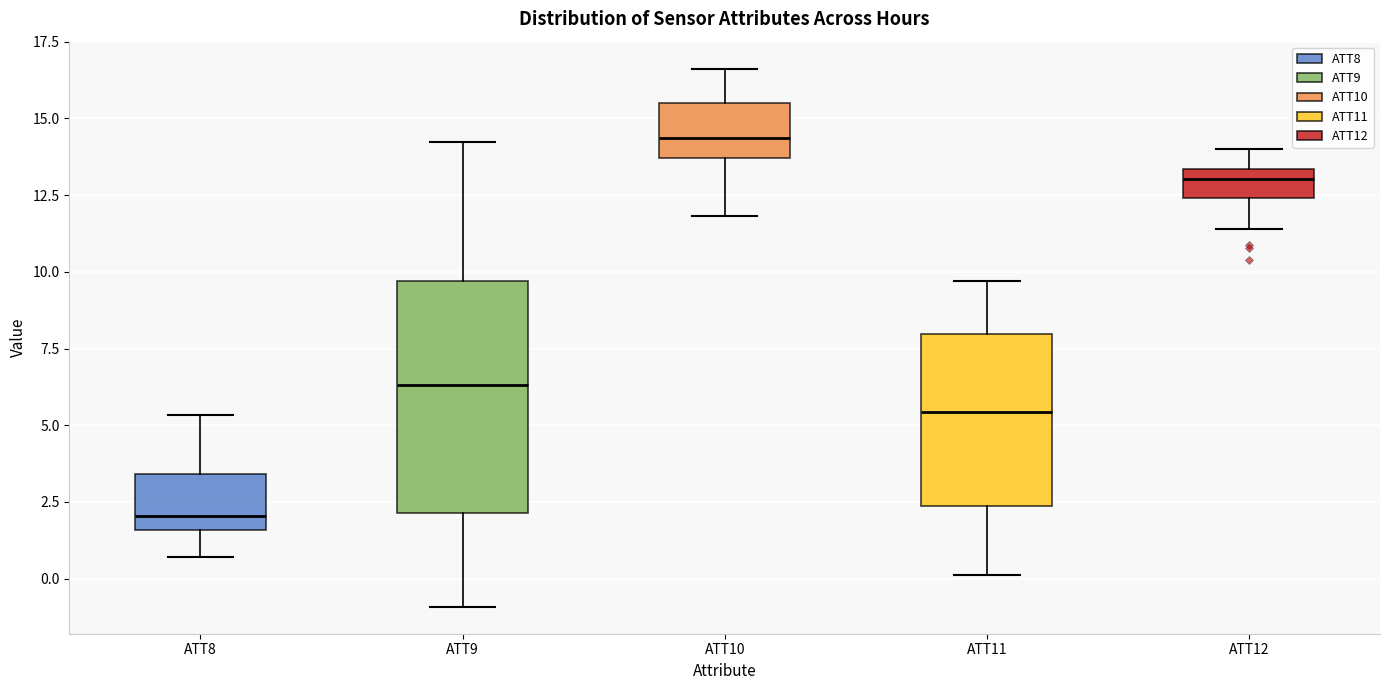

Comparing the boxes themselves (not the whiskers), which one is the tallest?

ATT9